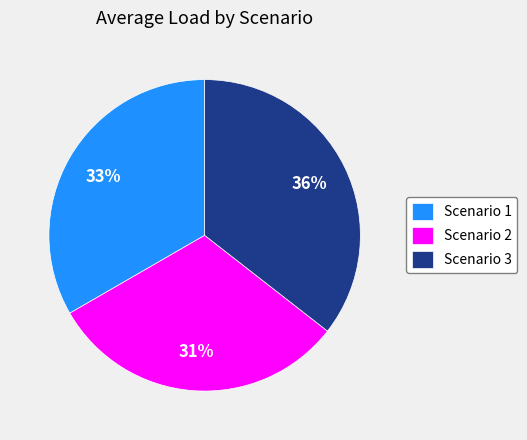

Is it true that Scenario 1 is 21% of the pie?

False